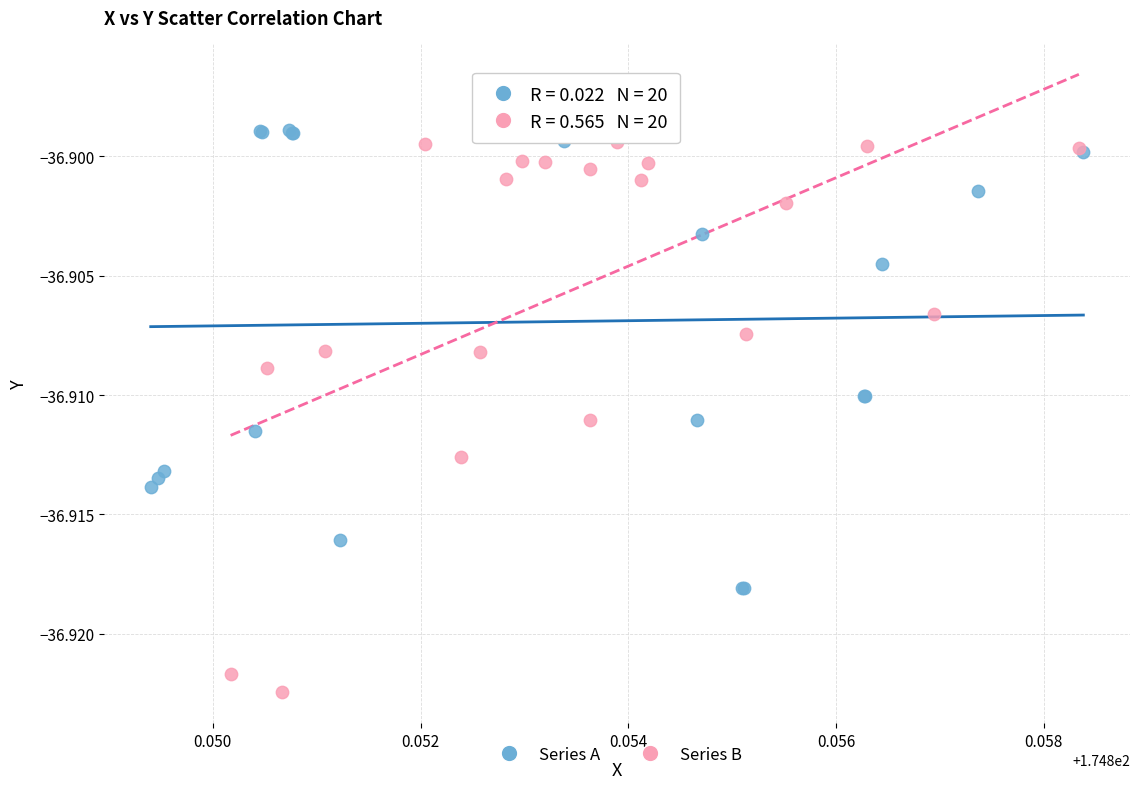

Which series contains the lowest Y value?

Series B